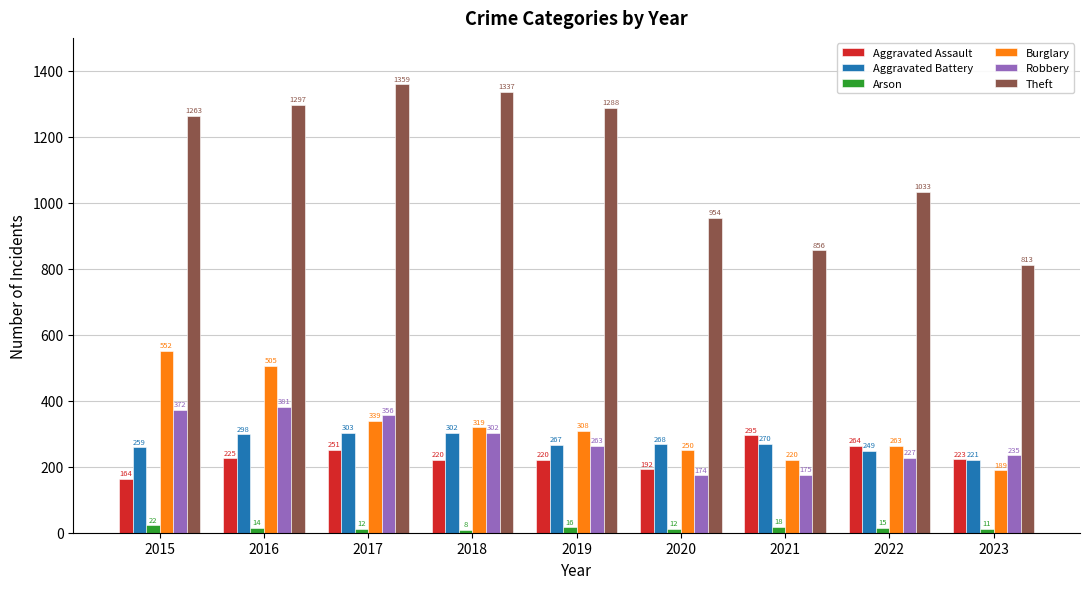

What is the maximum value for Robbery?

381